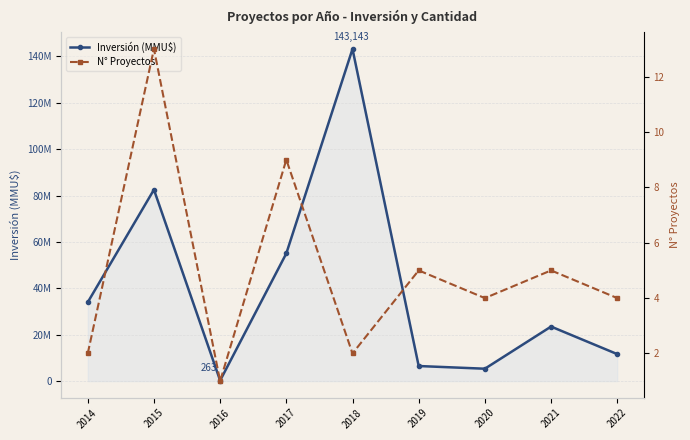

How many values in the N° Proyectos series are below 4?

3